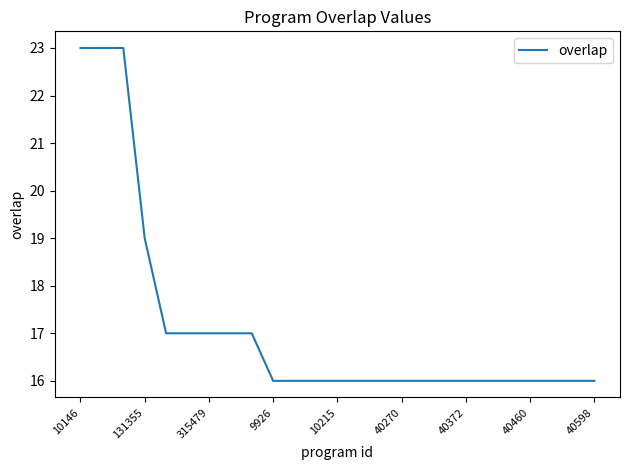

What is the difference between the maximum and minimum values?

7